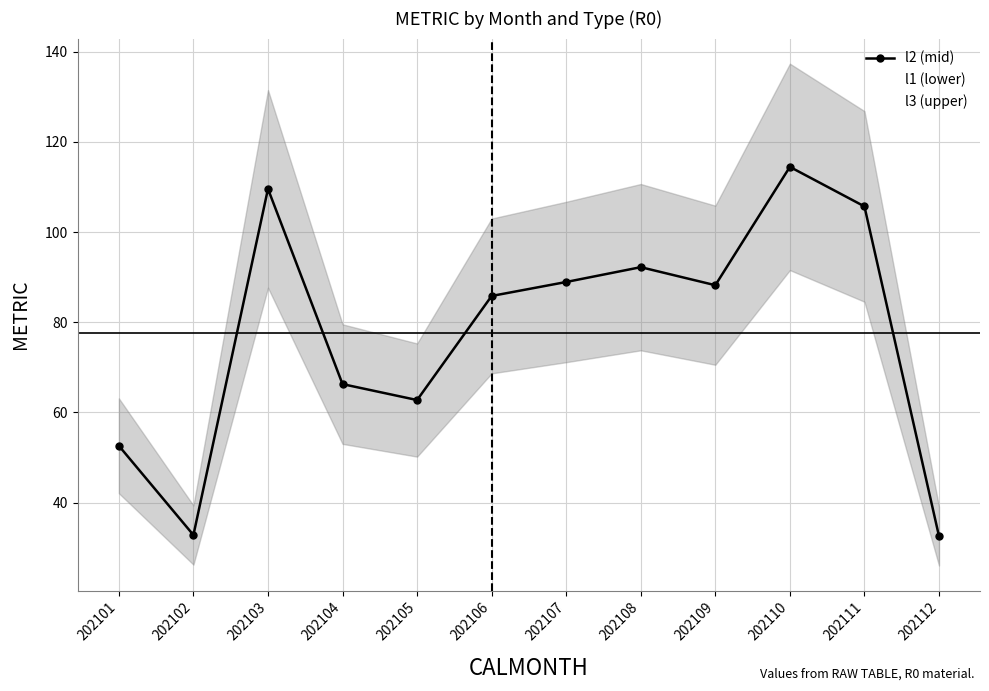

Count the number of data series in this chart.

3